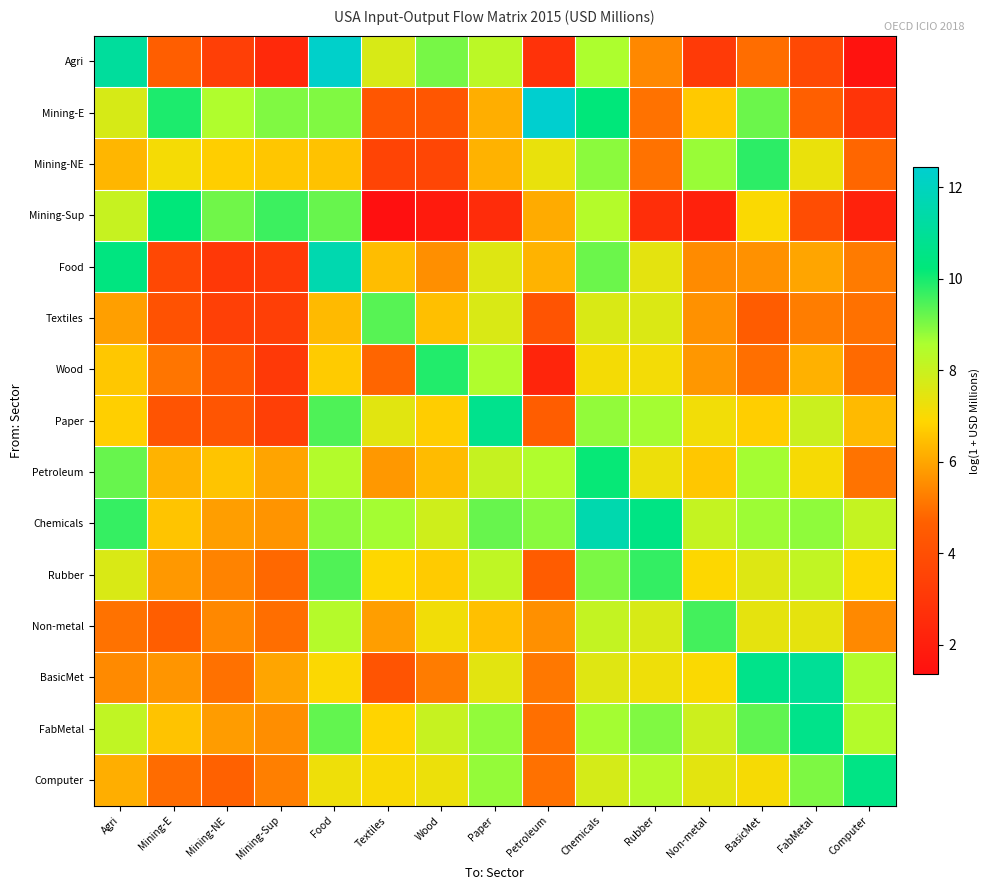

What is the smallest value displayed?

1.4